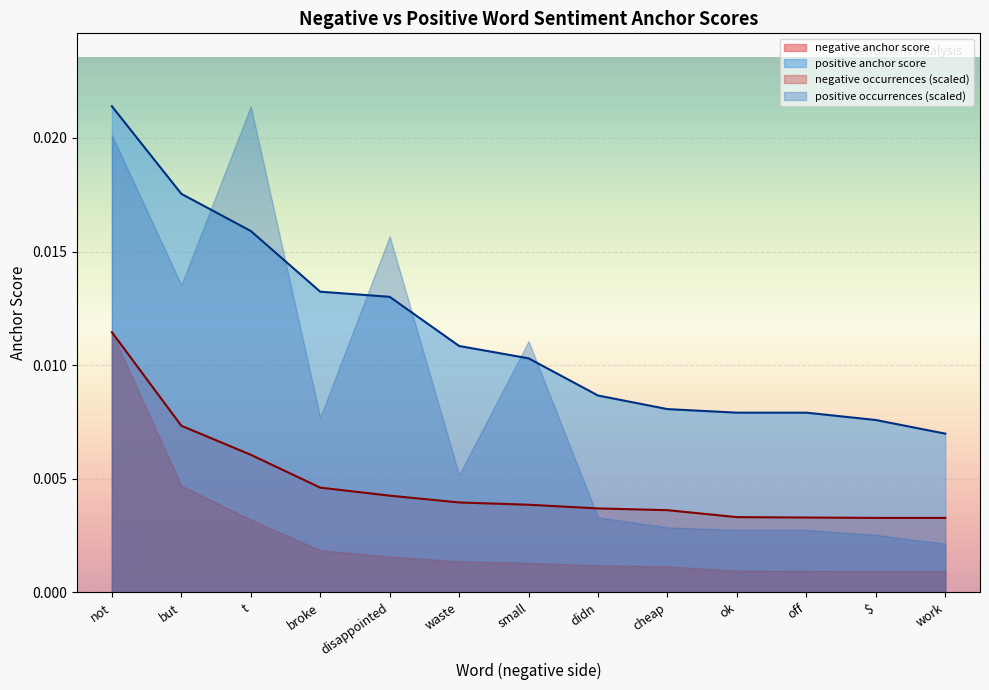

True or false: negative anchor score and positive anchor score intersect in this chart.

False